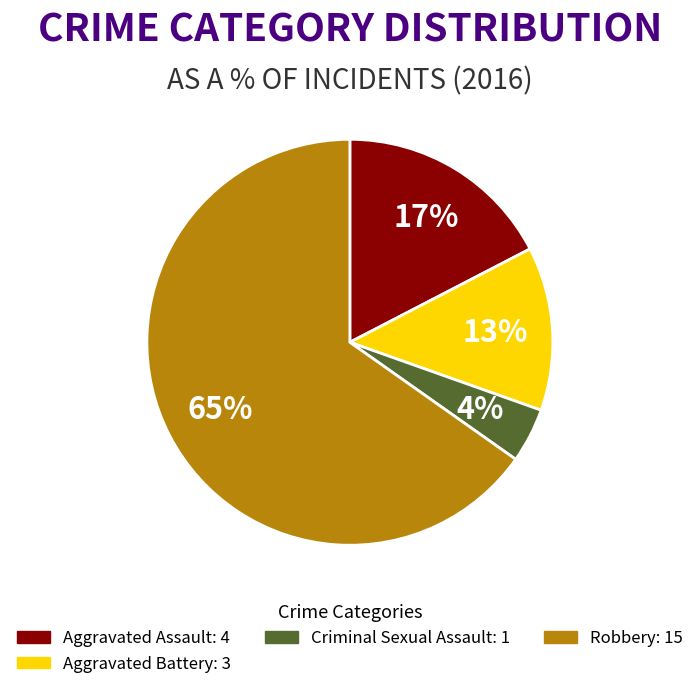

How many slices are in this pie chart?

4